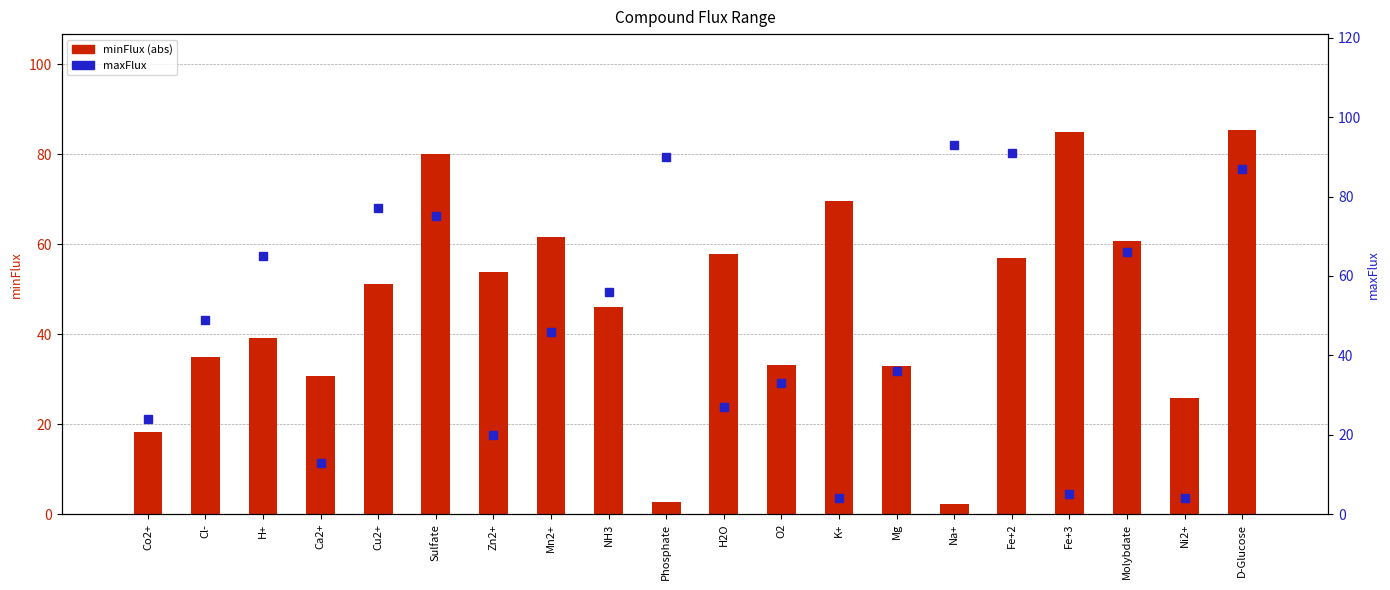

What position from the right is Co2+?

20